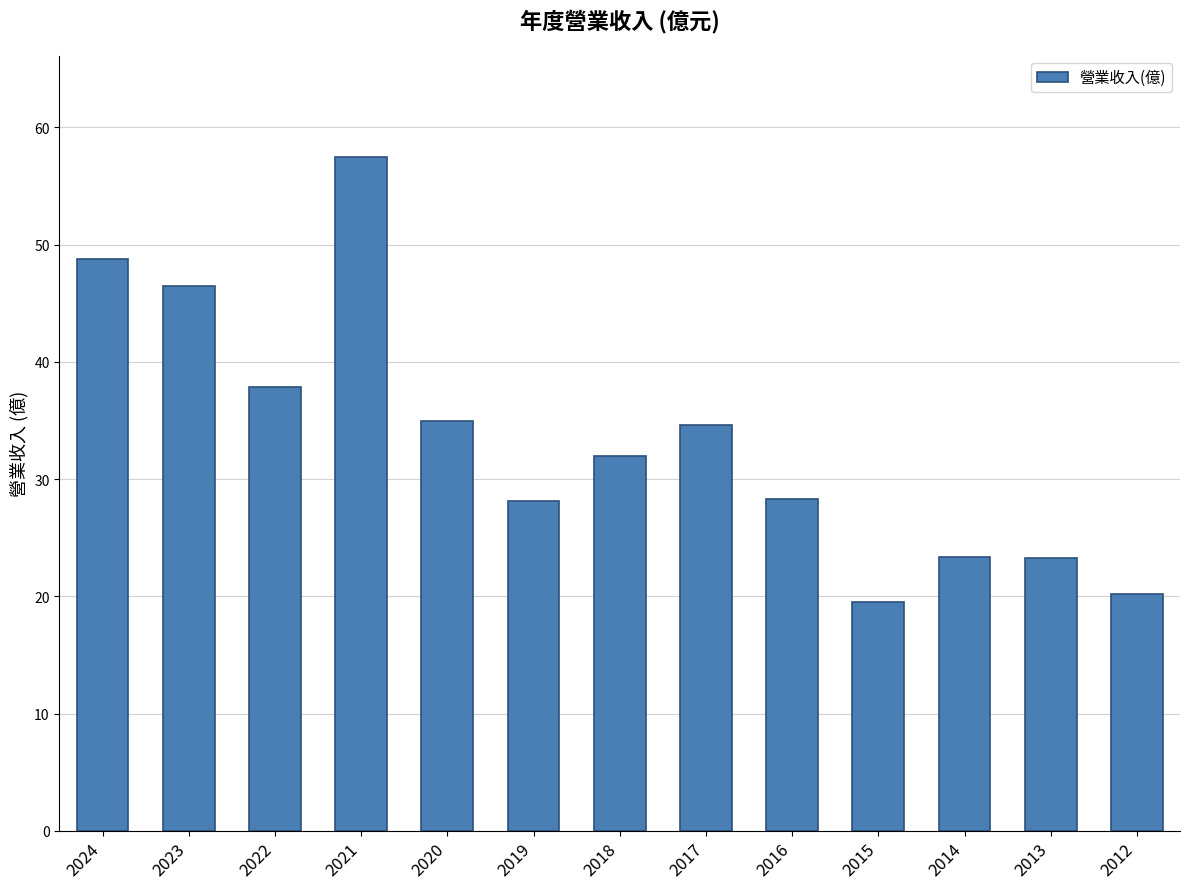

Approximately how many times larger is the value at 2013 compared to 2020?

0.7